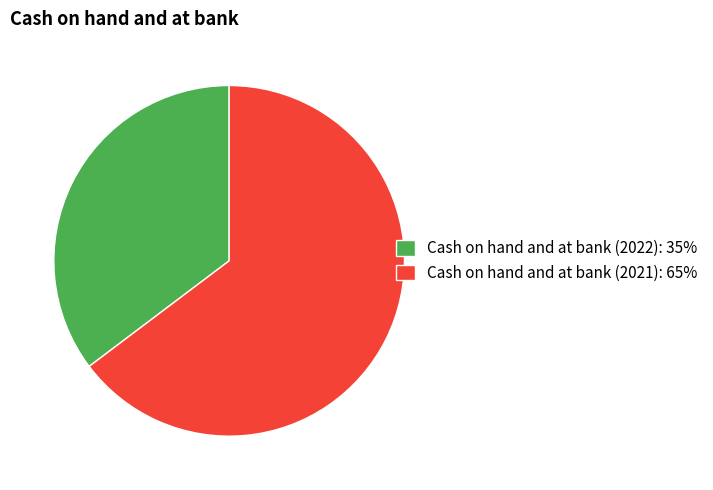

Do Cash on hand and at bank (2022) and Cash on hand and at bank (2021) together represent more than half of the pie?

Yes